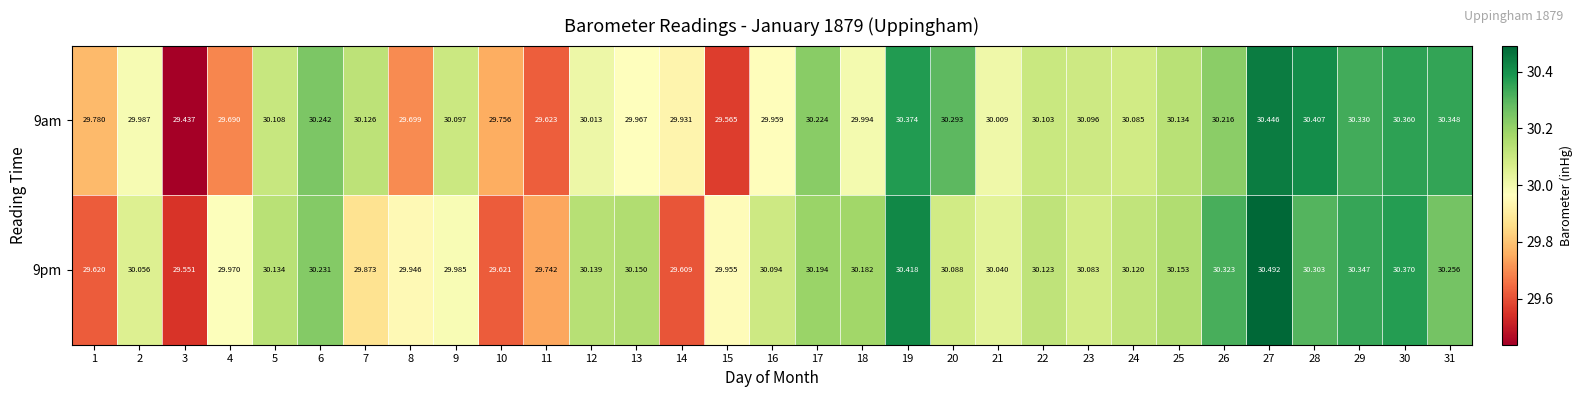

Which category has the highest value across all series?

27